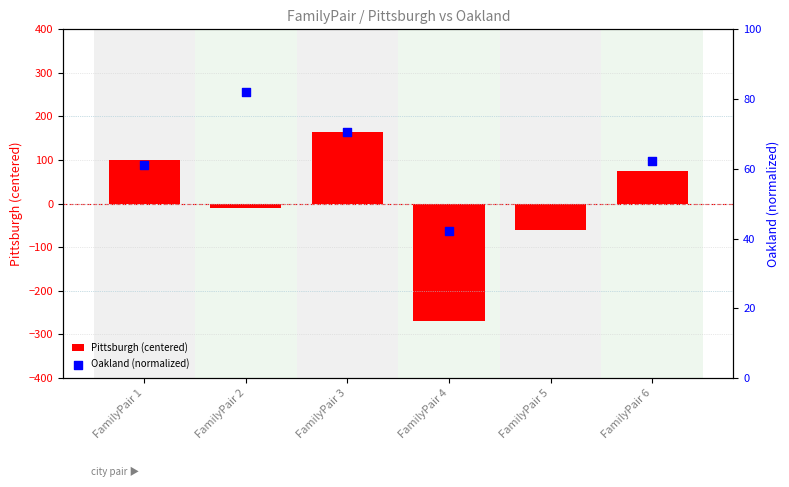

At how many categories does at least one series exceed 150?

1